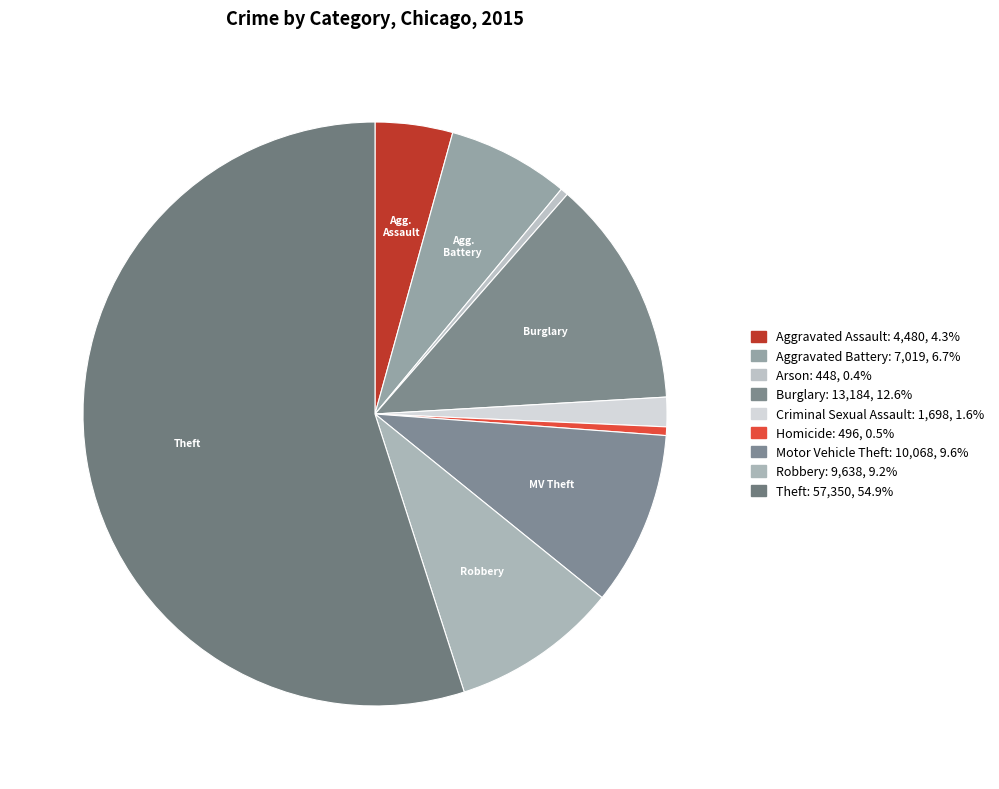

Which category accounts for the majority?

Theft